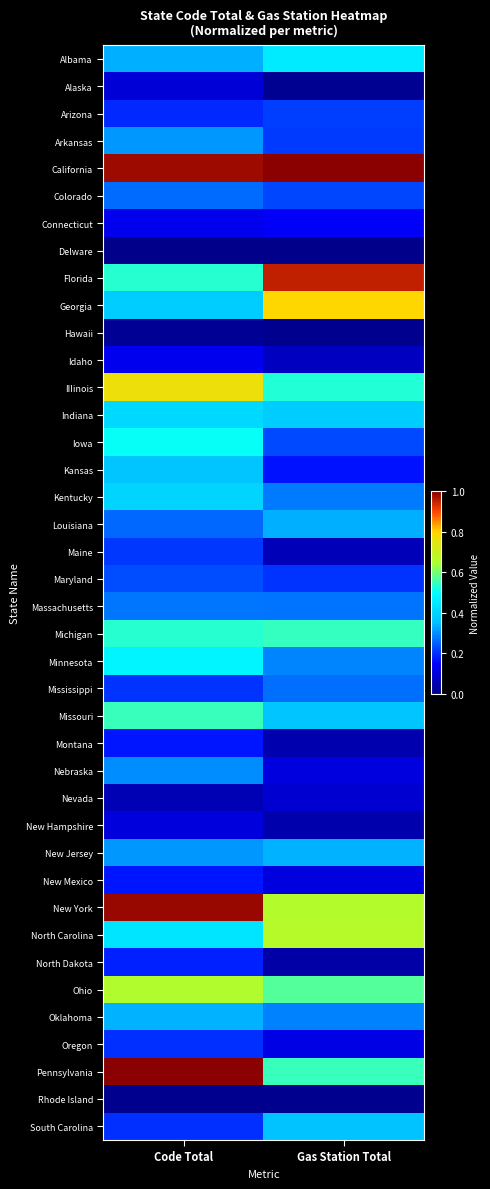

Rank the series by their maximum value, from highest to lowest.

California, Pennsylvania, New York, Florida, Georgia, IIIinois, North Carolina, Ohio, Missouri, Michigan, Iowa, Minnesota, Albama, Indiana, Kentucky, Kansas, South Carolina, Oklahoma, New Jersey, Louisiana, Arkansas, Nebraska, Massachusetts, Mississippi, Colorado, Maryland, Arizona, Maine, Oregon, North Dakota, Montana, New Mexico, Connecticut, Idaho, New Hampshire, Alaska, Nevada, Hawaii, Rhode Island, Delware